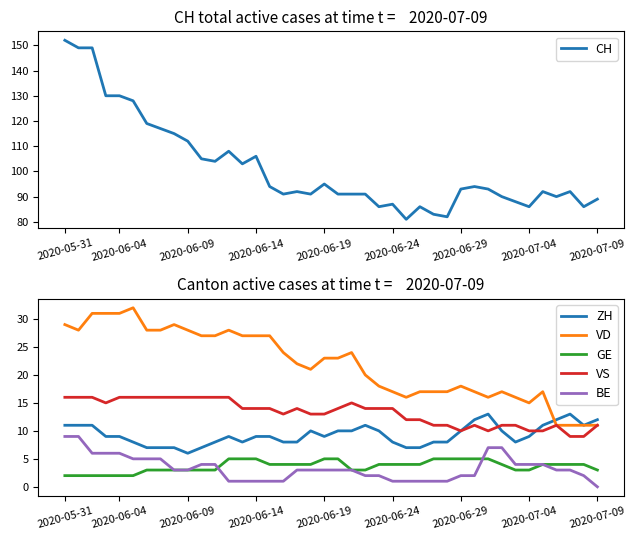

What are all the series names shown in the legend?

CH, ZH, VD, GE, VS, BE